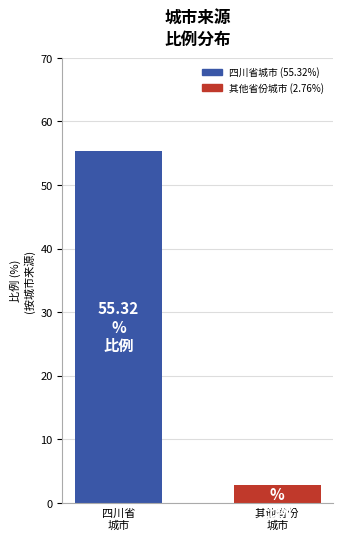

How many data points are less than 55?

1